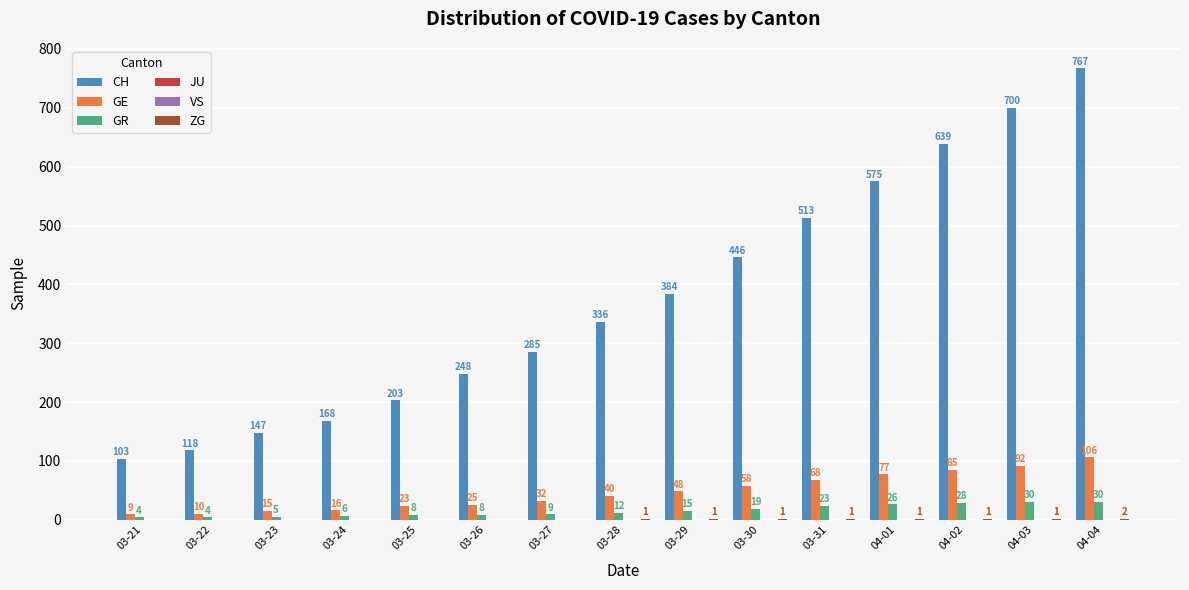

The ZG series shows 1 at 04-03. True or false?

True